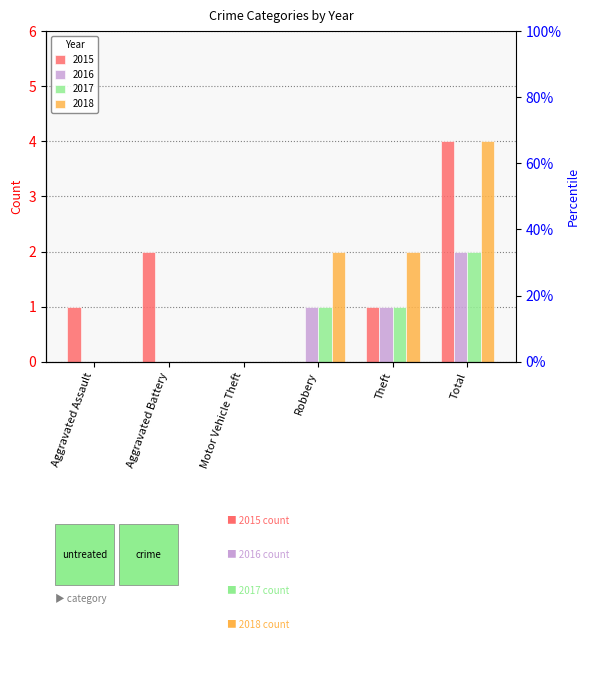

List the series in order of their peak value, highest first.

2015, 2018, 2016, 2017